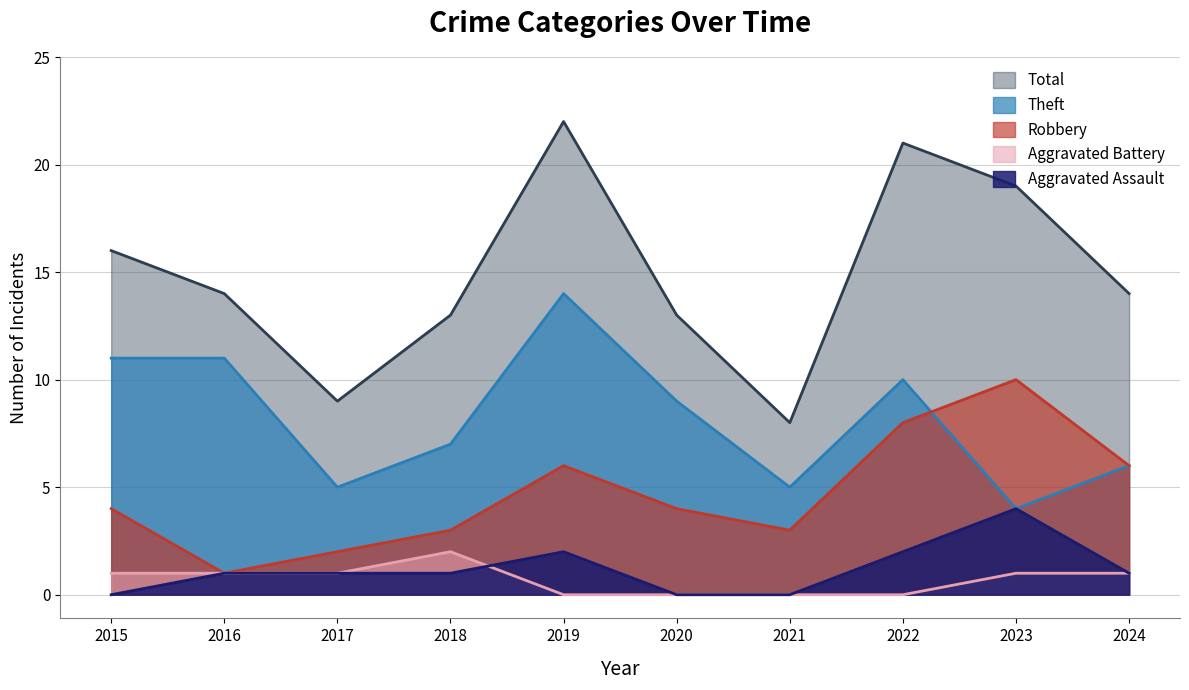

Where is the first local minimum for Robbery?

2016